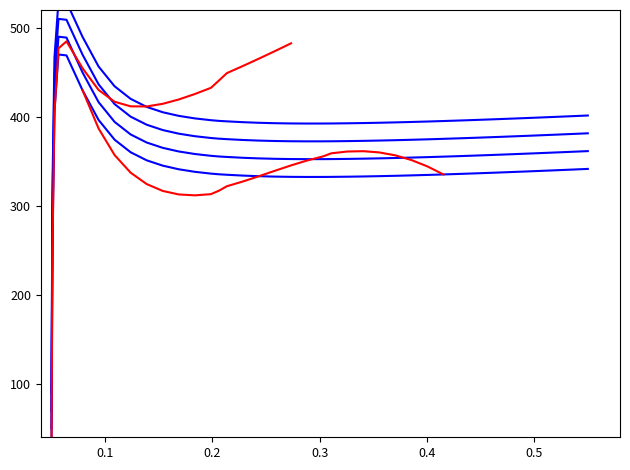

What is the label of the 3rd point from the left?

0.2